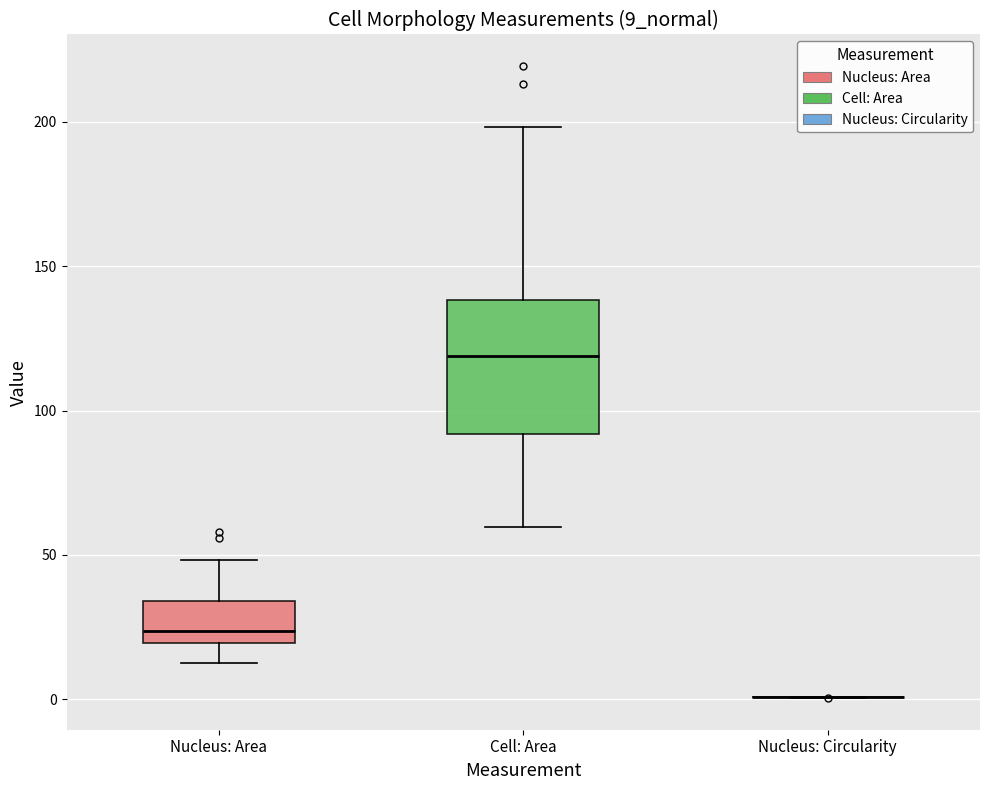

Comparing the boxes themselves (not the whiskers), which one is the tallest?

Cell: Area